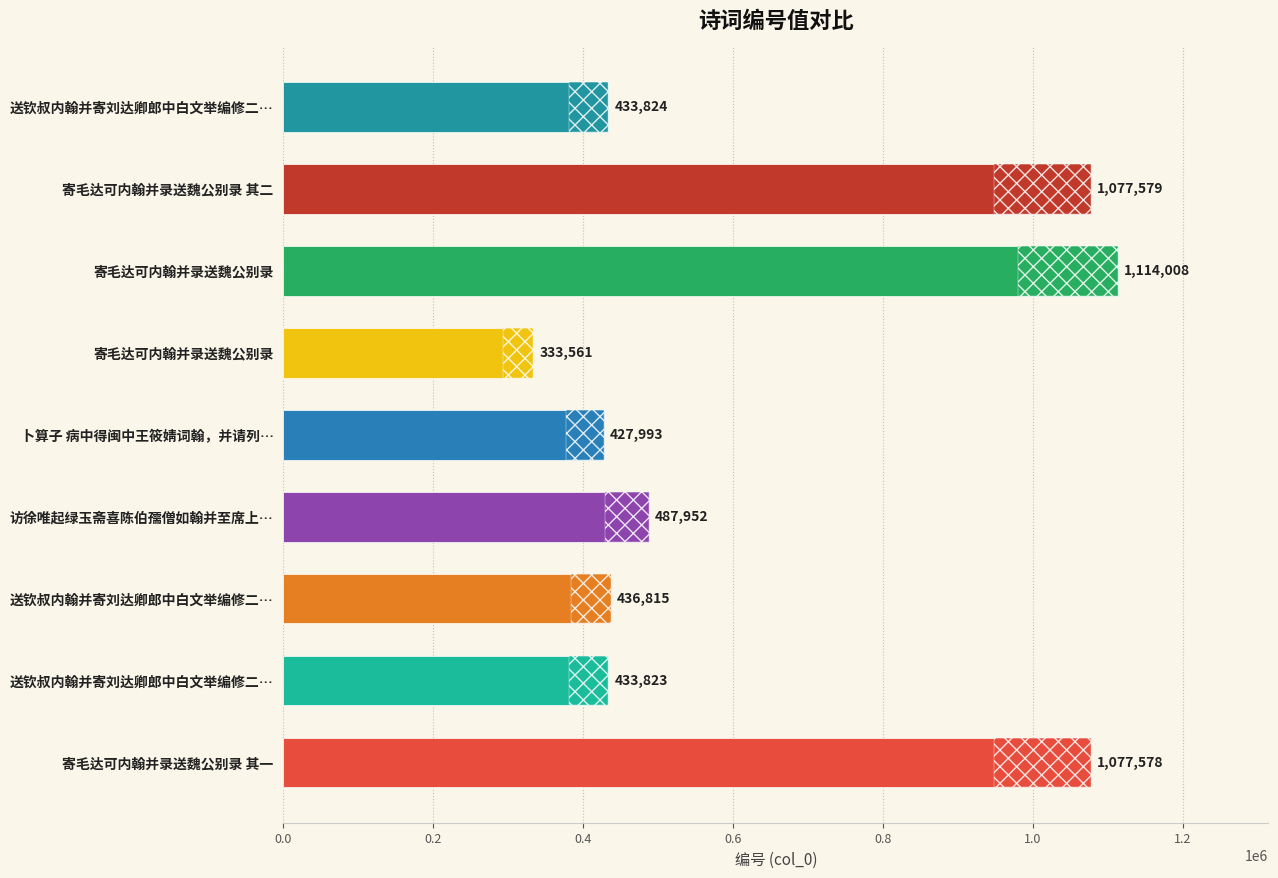

What is the average value?

647015